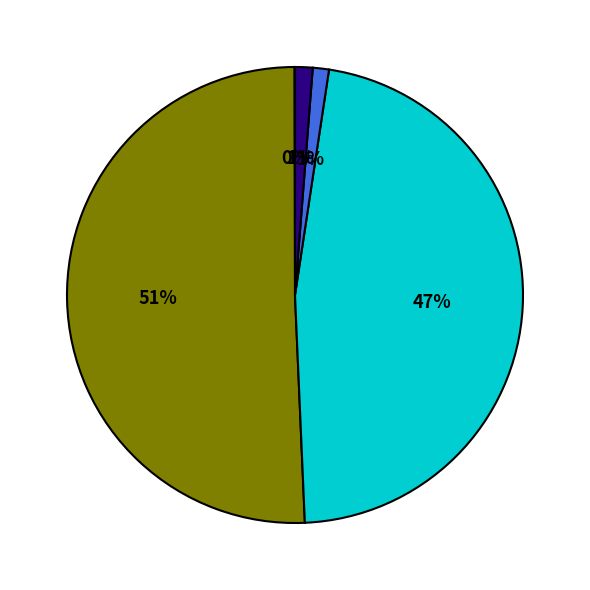

To the nearest percent, what is the difference between the largest and smallest slice percentages?

51%